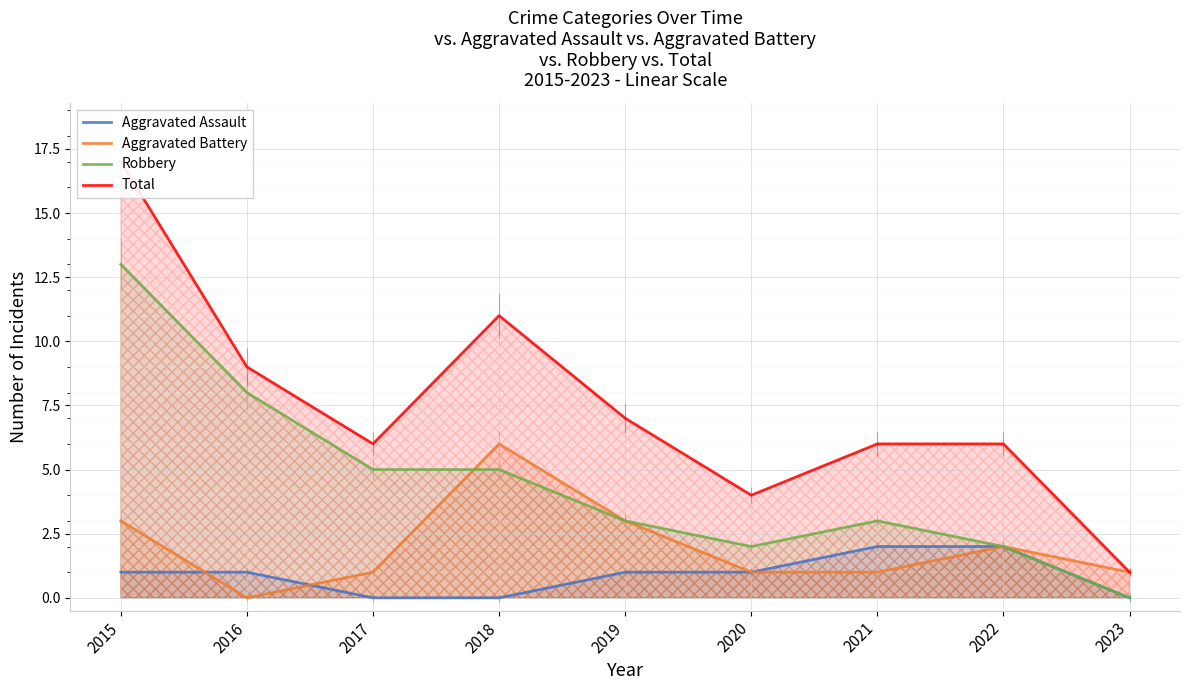

How many interior local valleys does the Total series have?

2